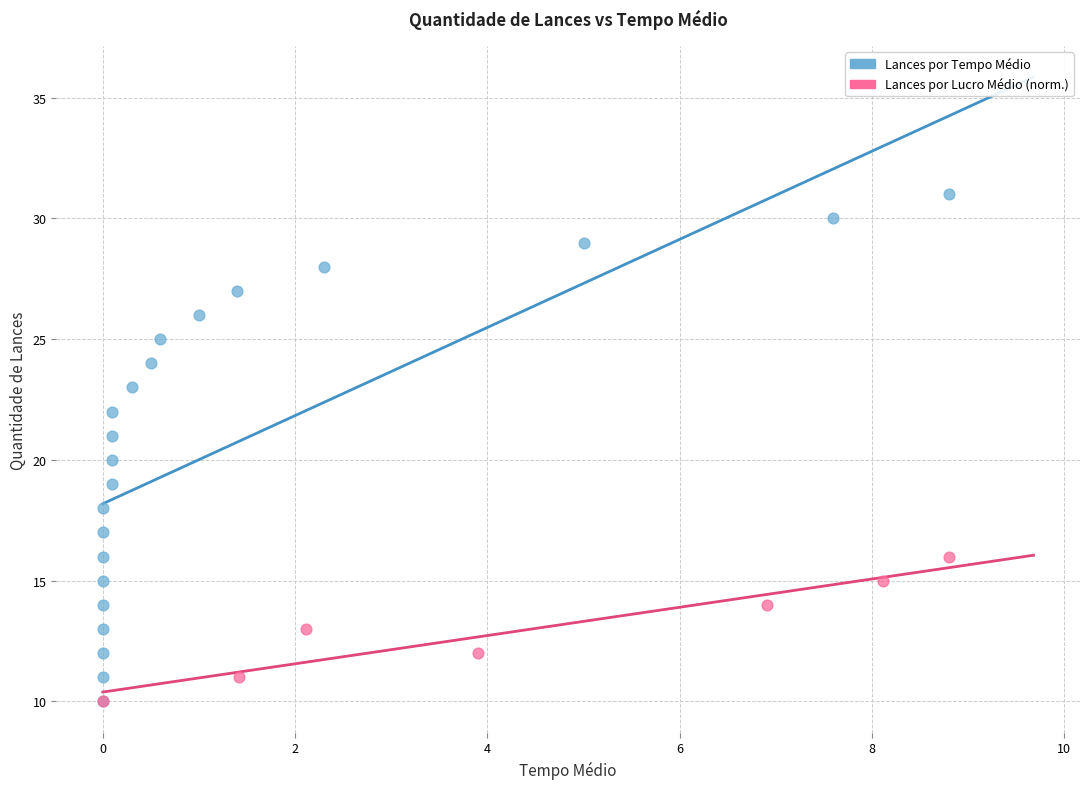

Which series has the widest spread of Y values?

Lances por Tempo Médio